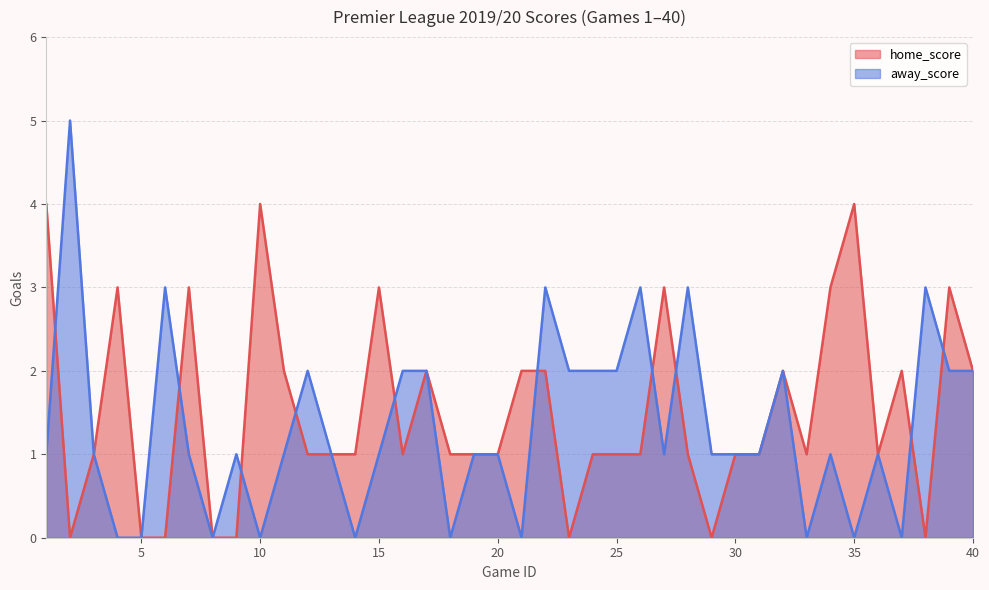

What is the difference between the second highest and second lowest values in the away_score series?

3